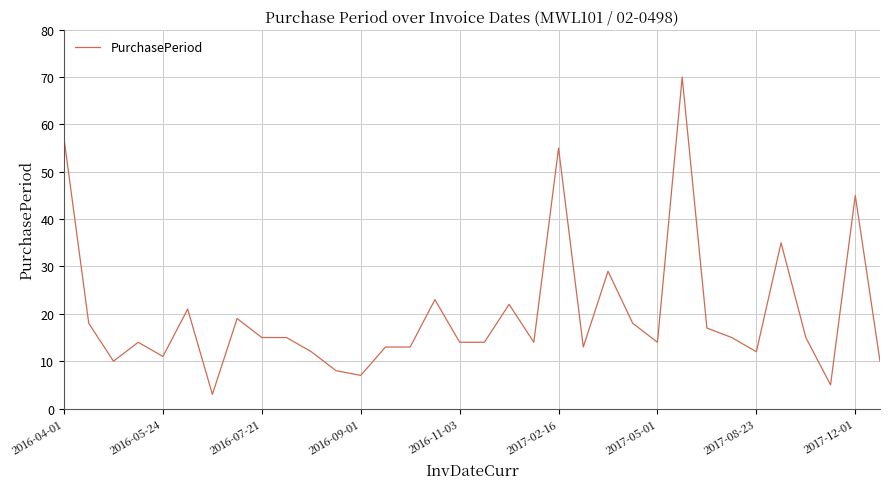

What is the difference between the maximum and minimum values?

67